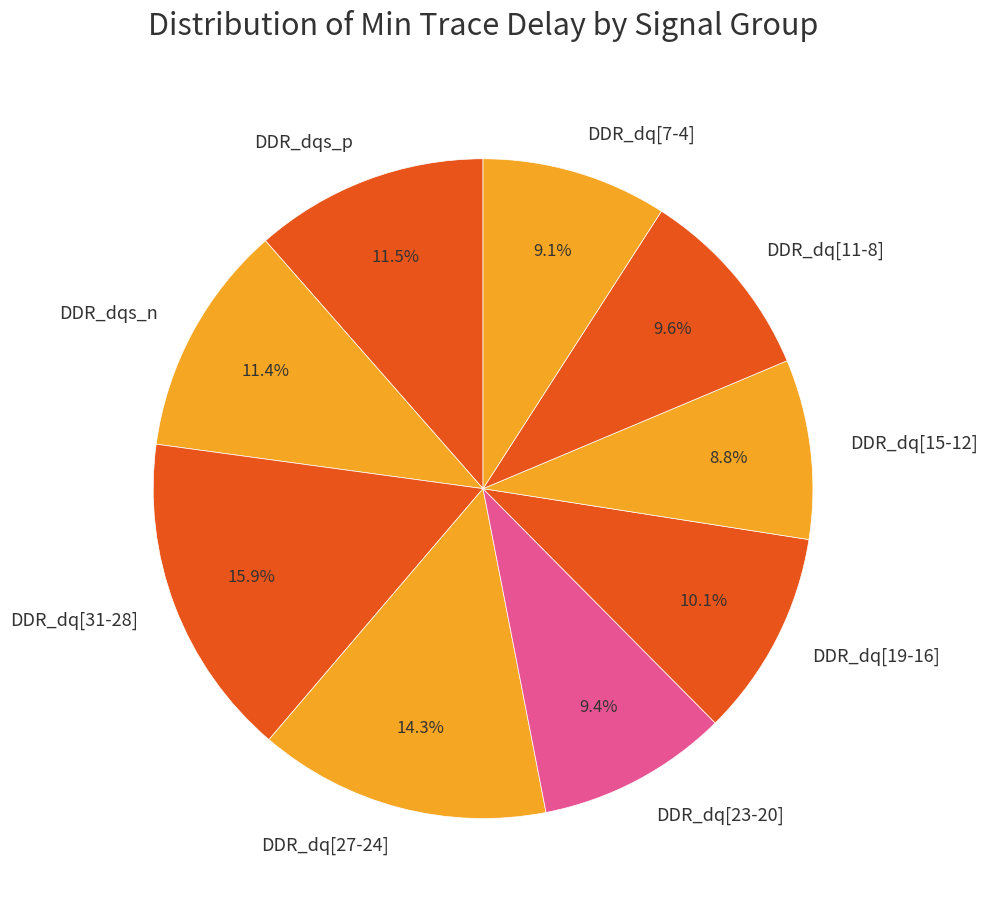

Does any single category account for the majority?

No